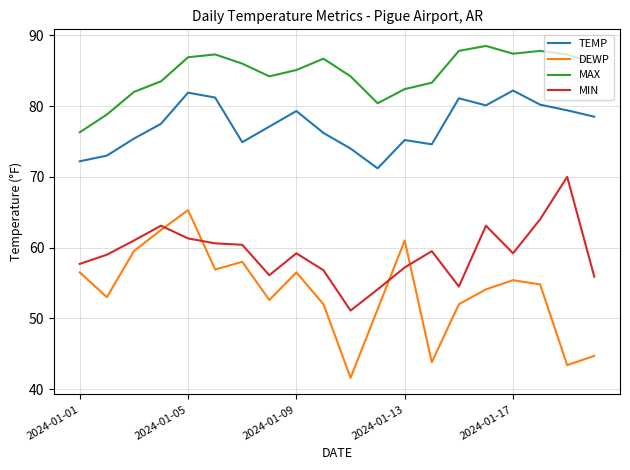

Which series has the widest spread of values?

DEWP